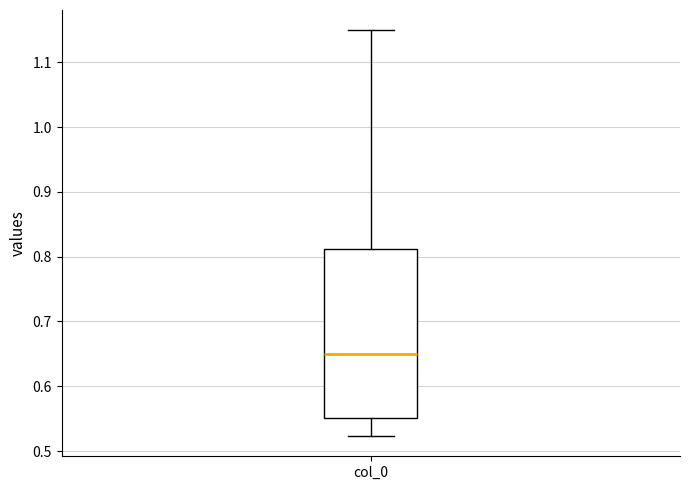

Transcribe this box plot: give where the median line is, the range the box spans, and where the two whiskers end, as read against the y-axis. The values are not printed on the chart, so give them approximately, as read against the axis.

median 0.65, box 0.55 to 0.81, whiskers 0.52 to 1.15